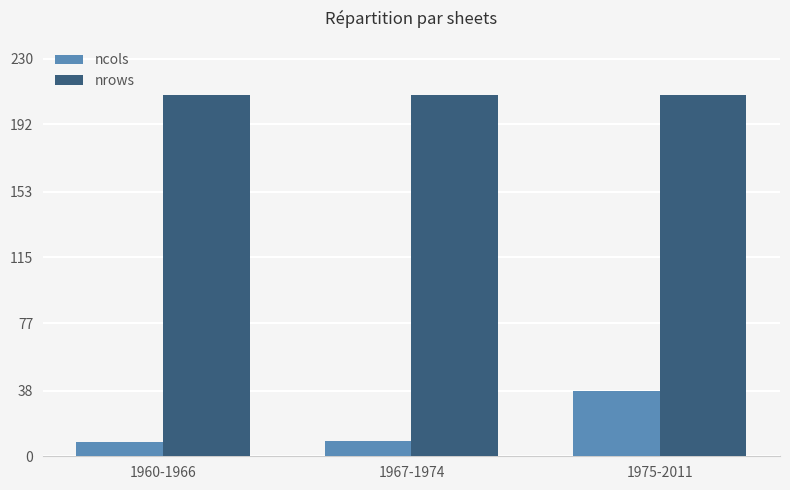

What is the approximate value of nrows at 1960-1966?

209